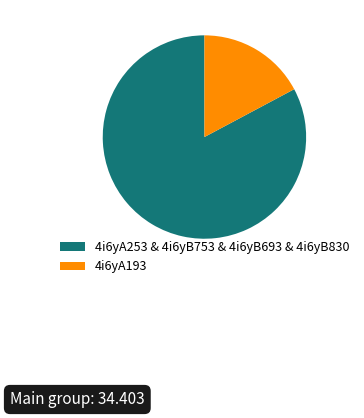

Rank the categories by value from highest to lowest.

4i6yA253 & 4i6yB753 & 4i6yB693 & 4i6yB830, 4i6yA193